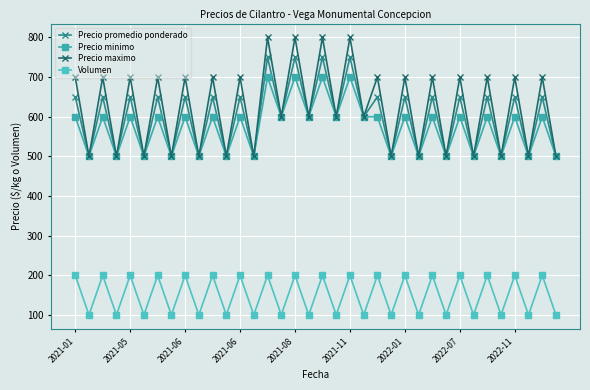

At which category is the sum across all series the highest?

14